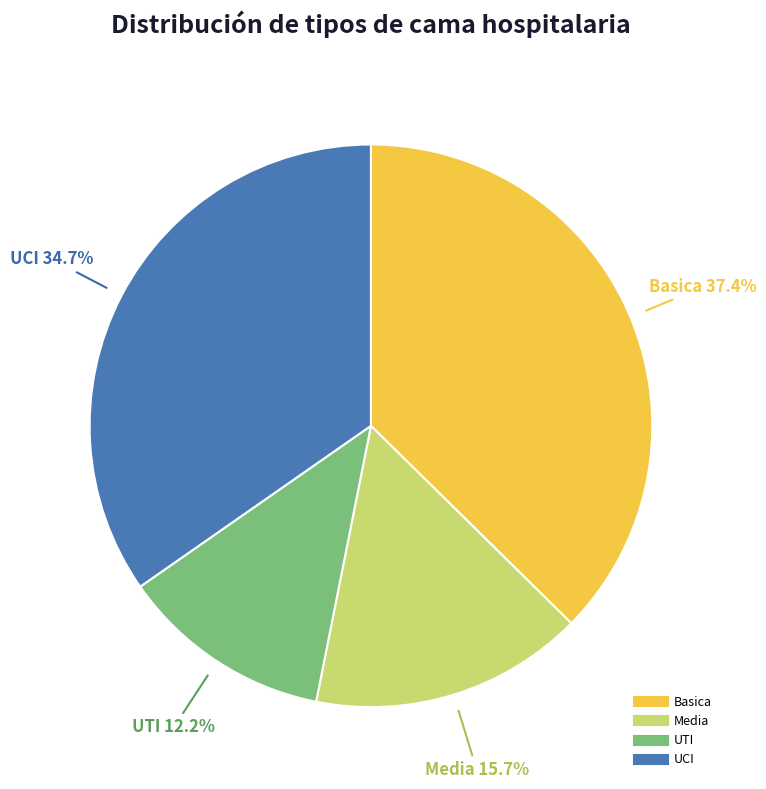

How many segments does this pie chart have?

4